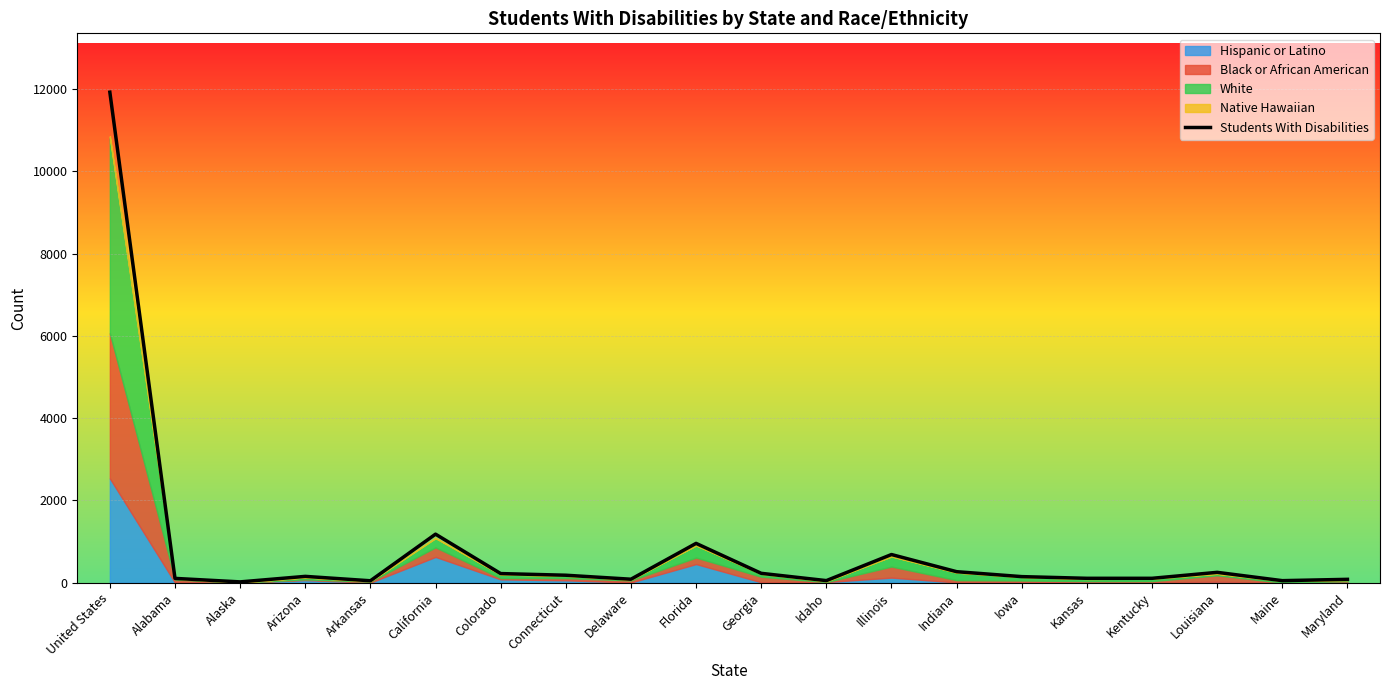

Approximately how many times larger is the value at Maryland compared to Arizona?

0.5